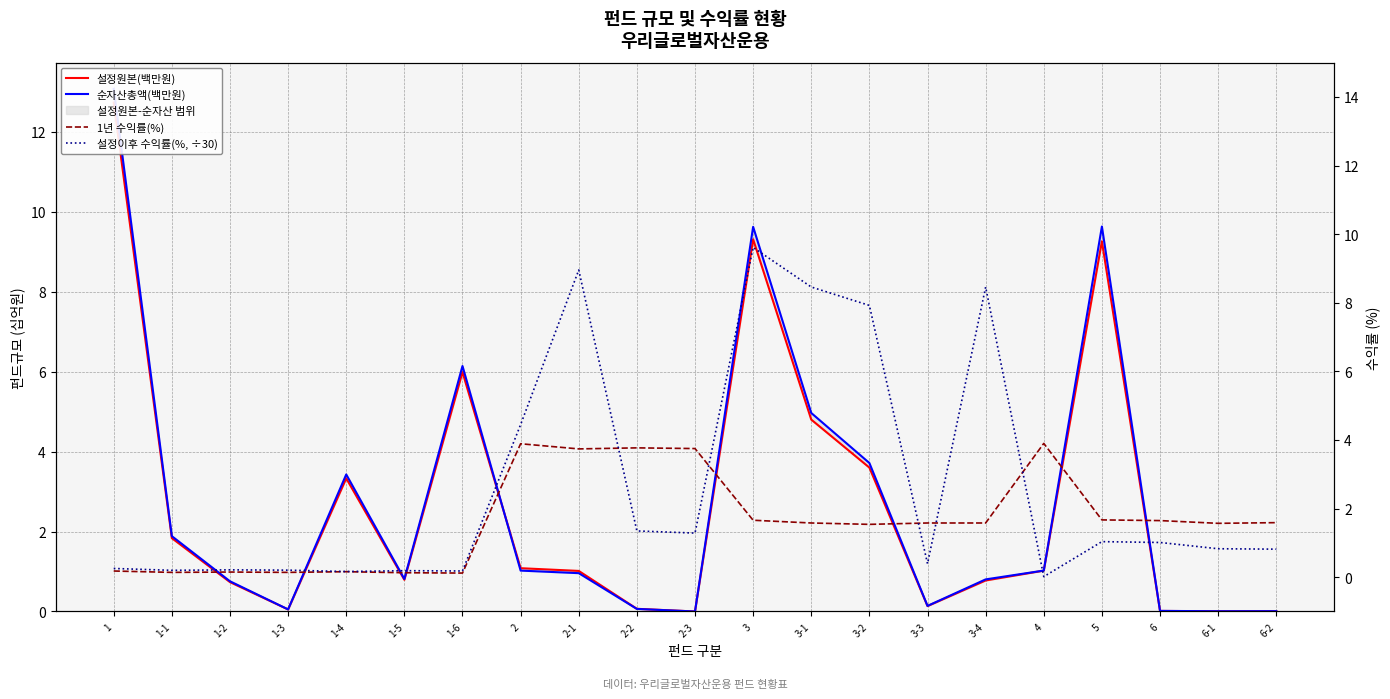

How many data points in 순자산총액(백만원) are above 0?

20